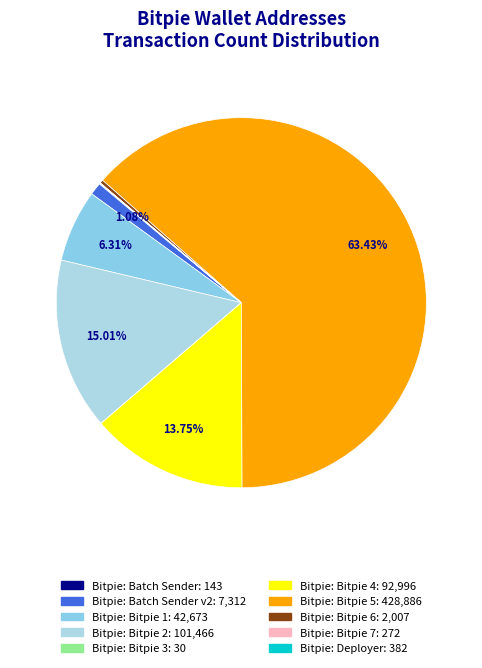

Which slice is the largest?

Bitpie: Bitpie 5